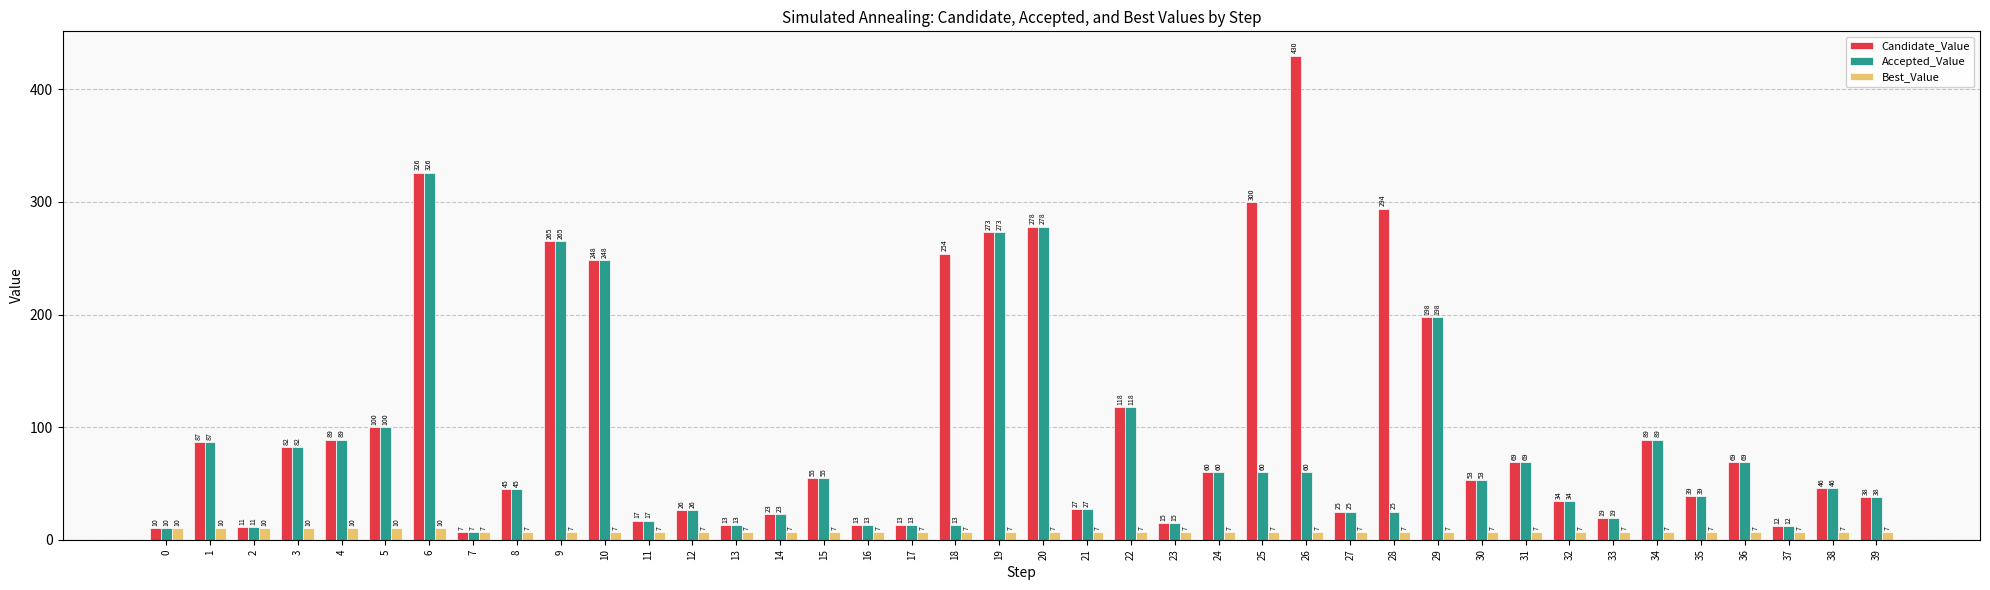

What is the difference between the maximum and minimum values in the Best_Value series?

3